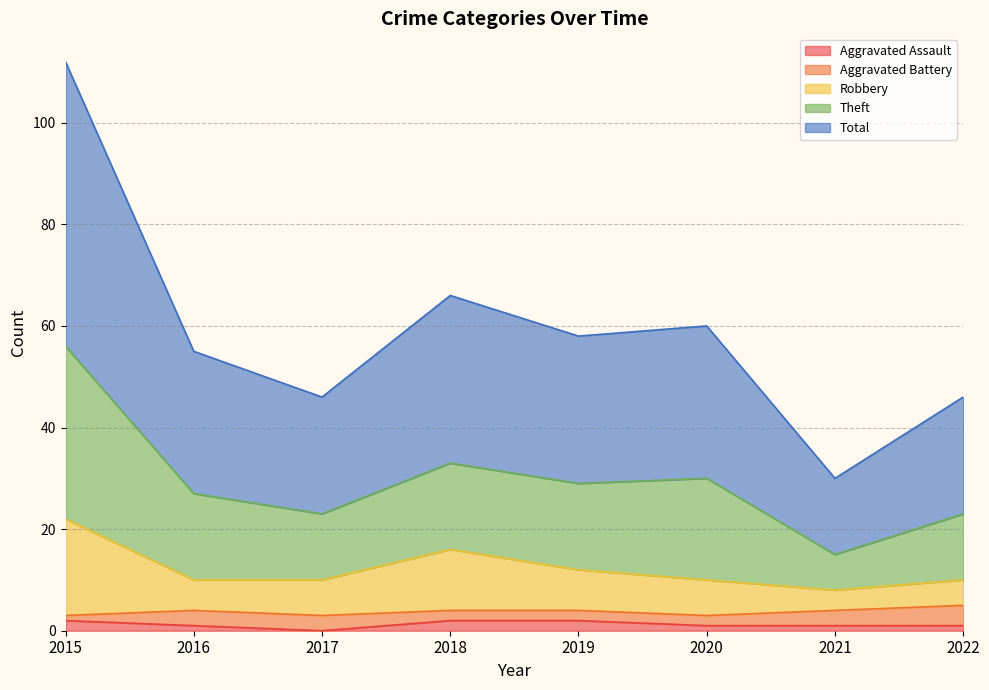

What is the value of the Robbery point at the 5th from the left?

12